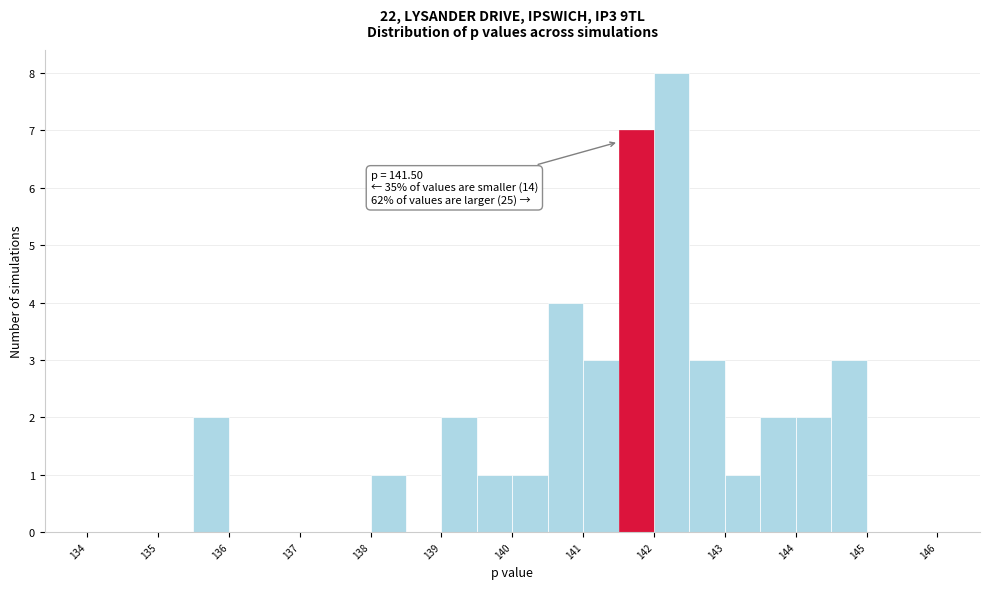

Over which range of the x-axis is the bar tallest?

142.0 to 142.5